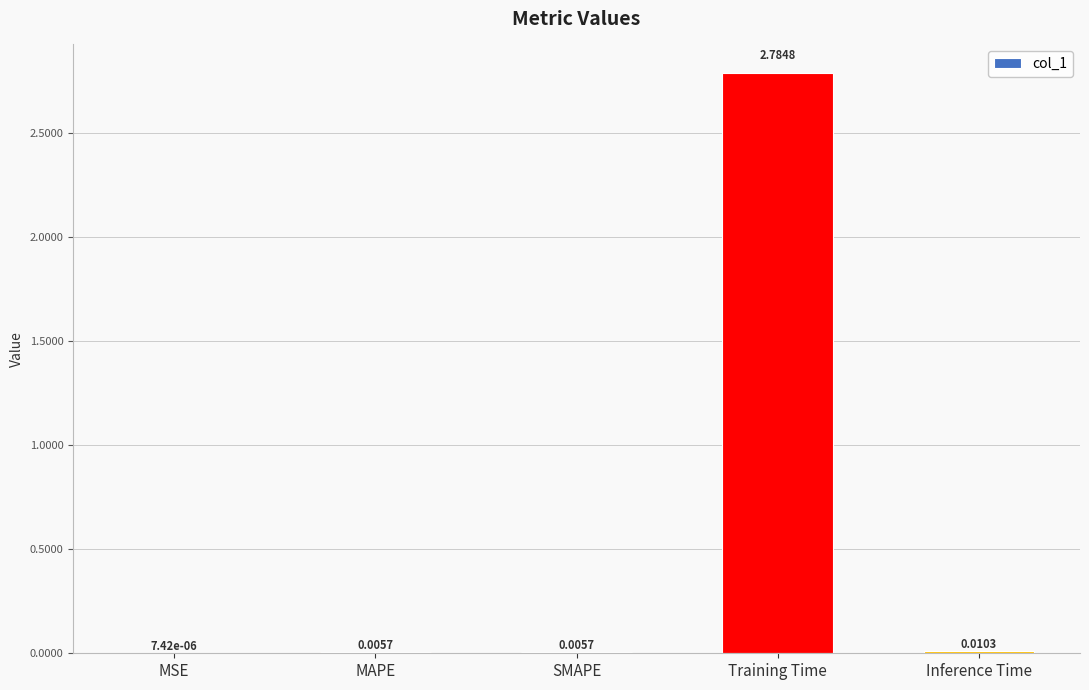

At which category does the chart reach its peak across all series?

Training Time